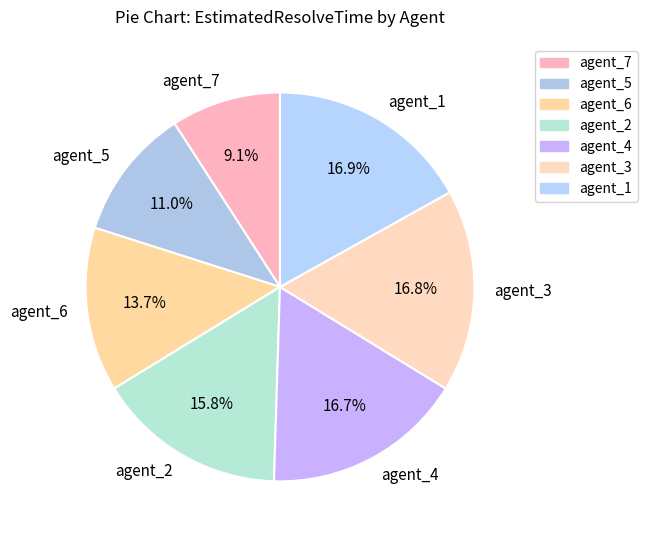

To the nearest percent, what is the difference between the largest and smallest slice percentages?

8%